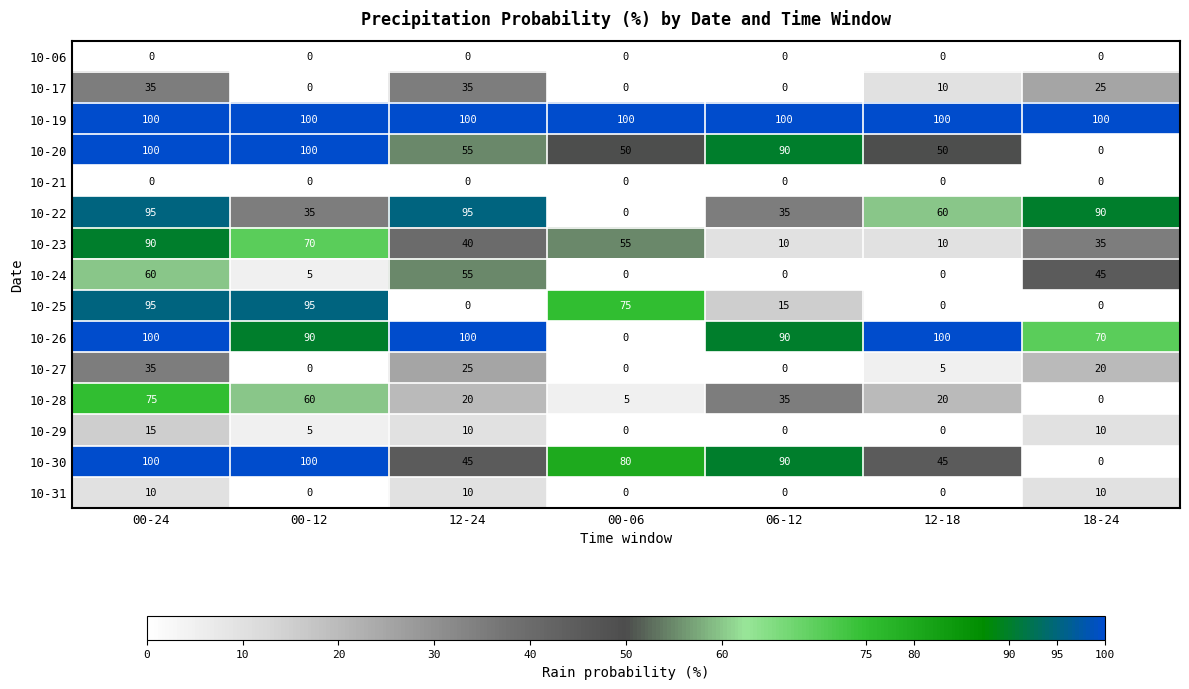

How many values in 10-30 are above zero?

6